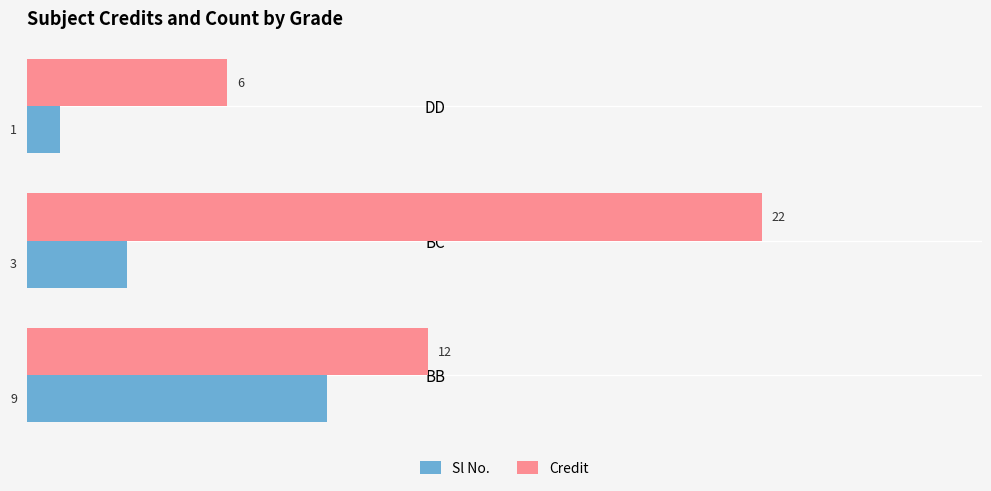

What is the sum of all Credit values?

40